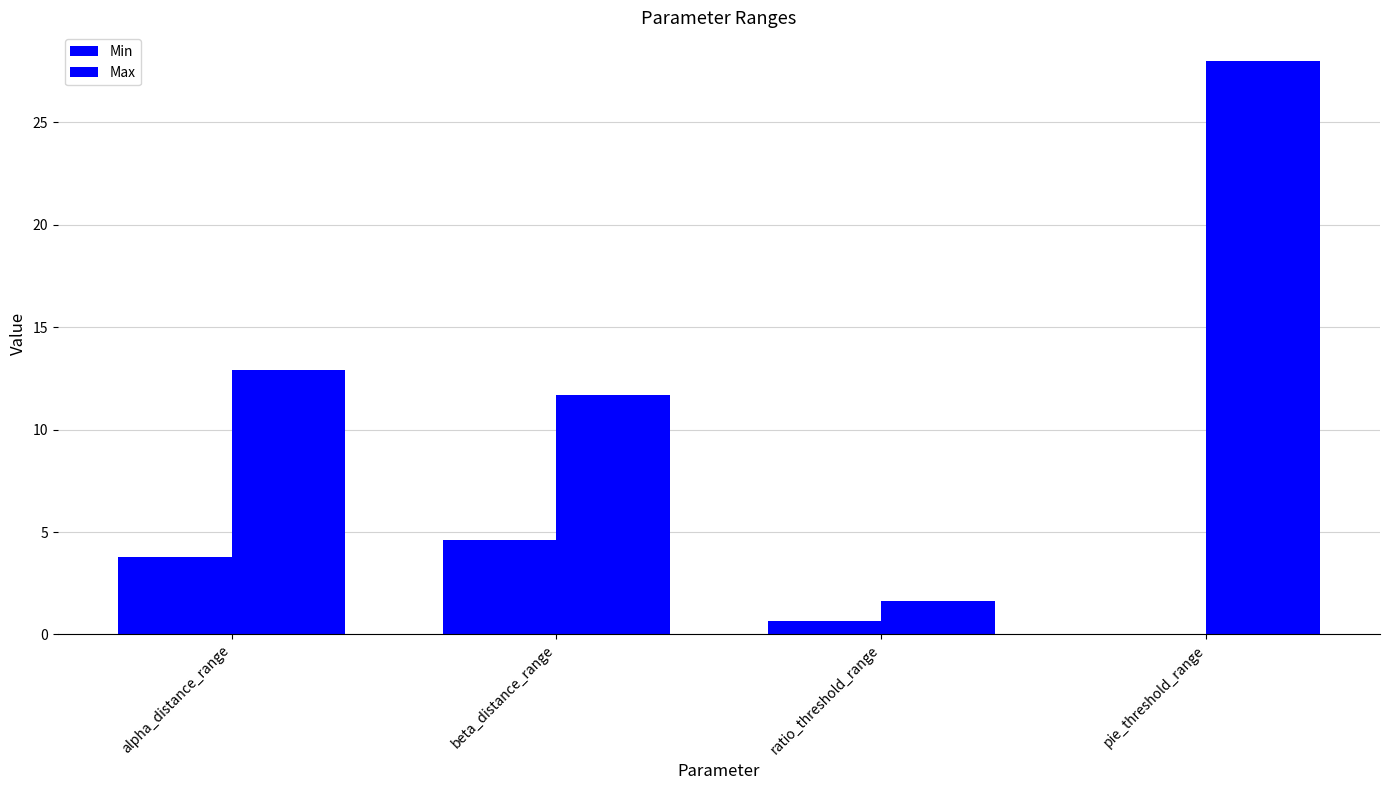

What is the lowest value of the Max series?

1.6